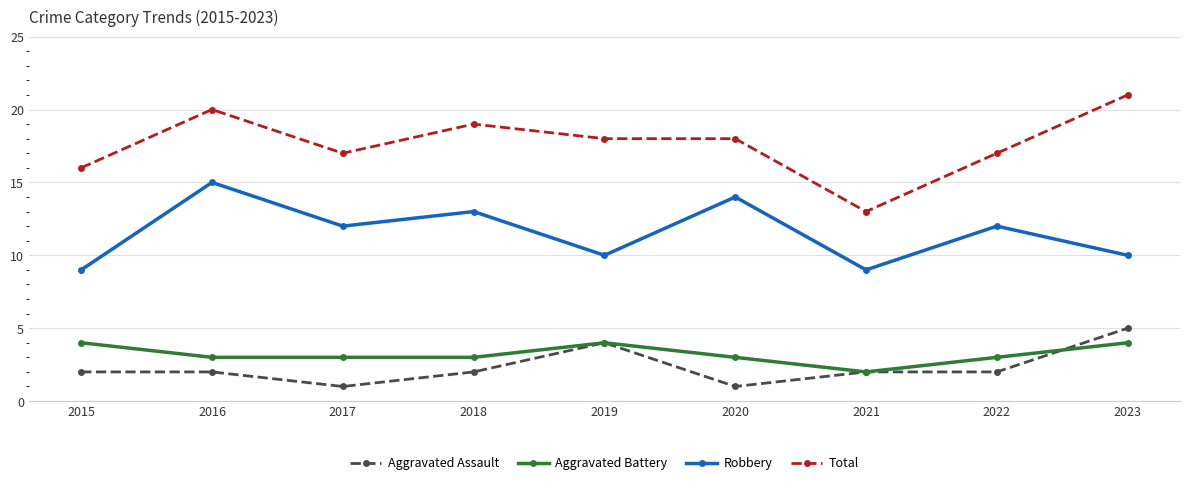

What is the difference between the second highest and minimum values in the Aggravated Battery series?

2